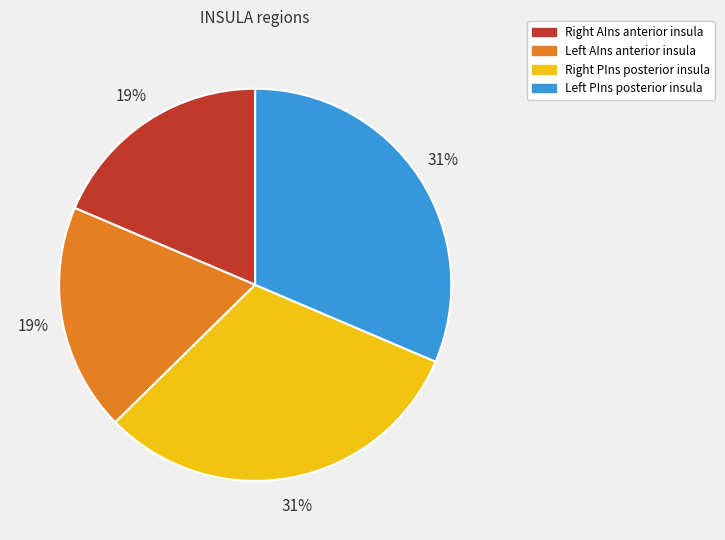

How many slices are in this pie chart?

4